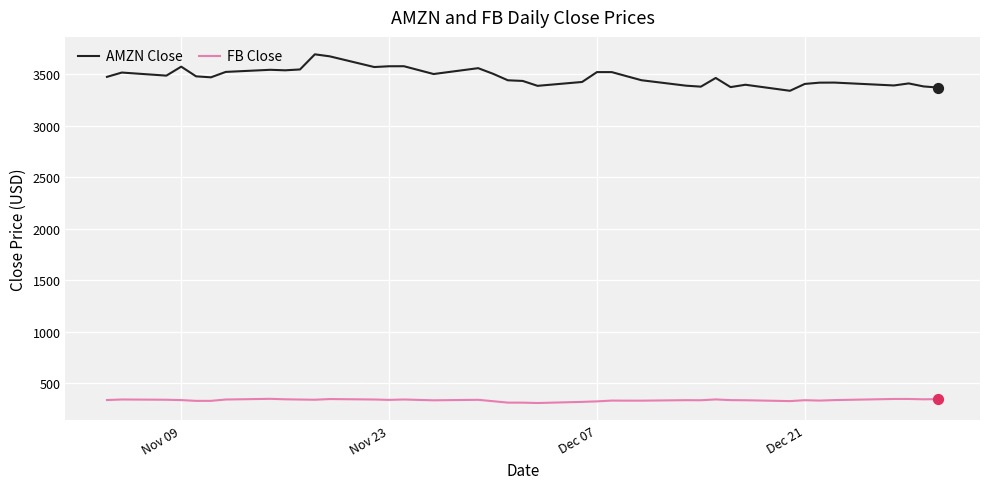

Which series has the largest total across all categories?

AMZN Close